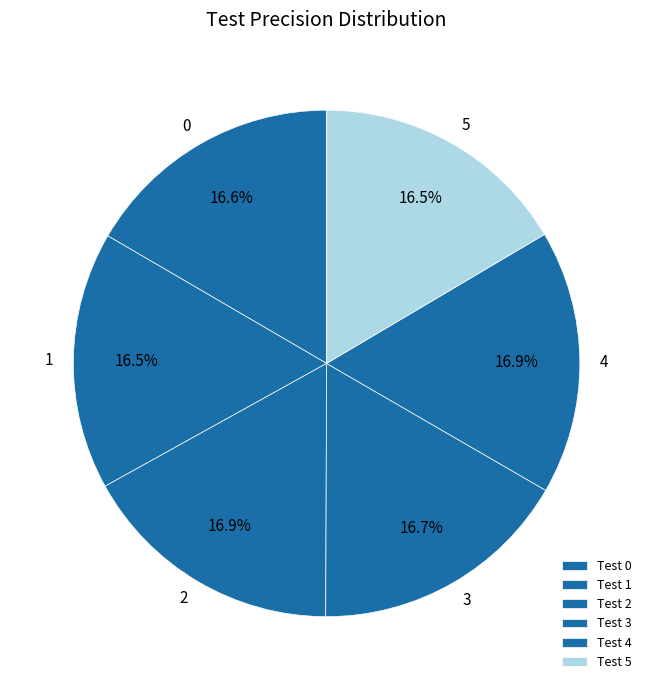

What portion of the pie excludes 4?

83.1%